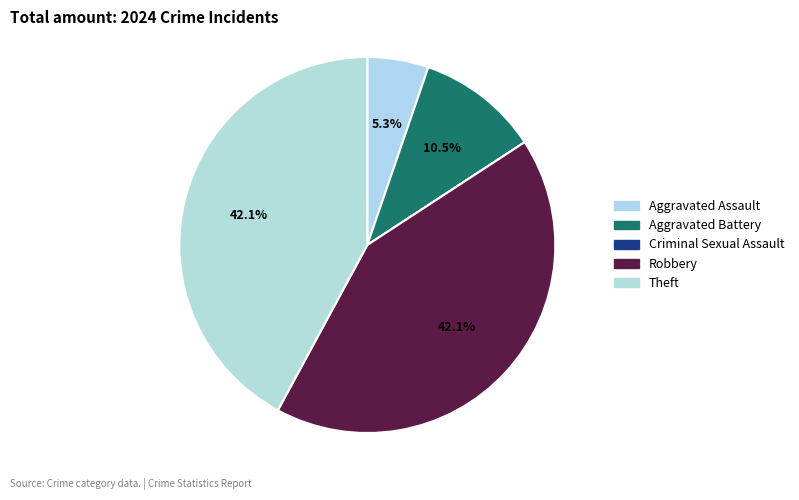

Rank the categories by value from lowest to highest.

Criminal Sexual Assault, Aggravated Assault, Aggravated Battery, Robbery, Theft